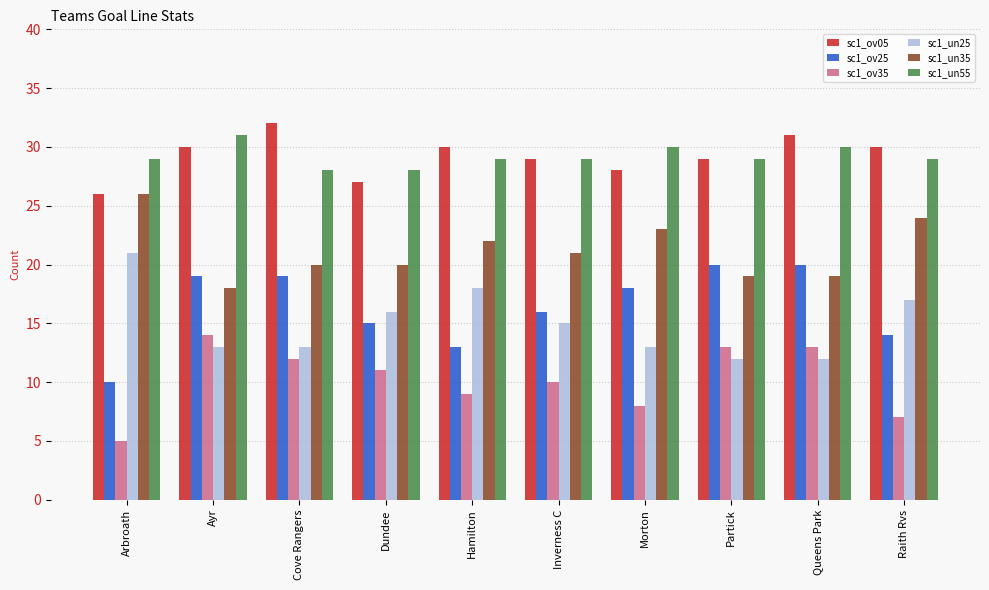

What is the sum of the sc1_ov05 values at Raith Rvs and Inverness C?

59